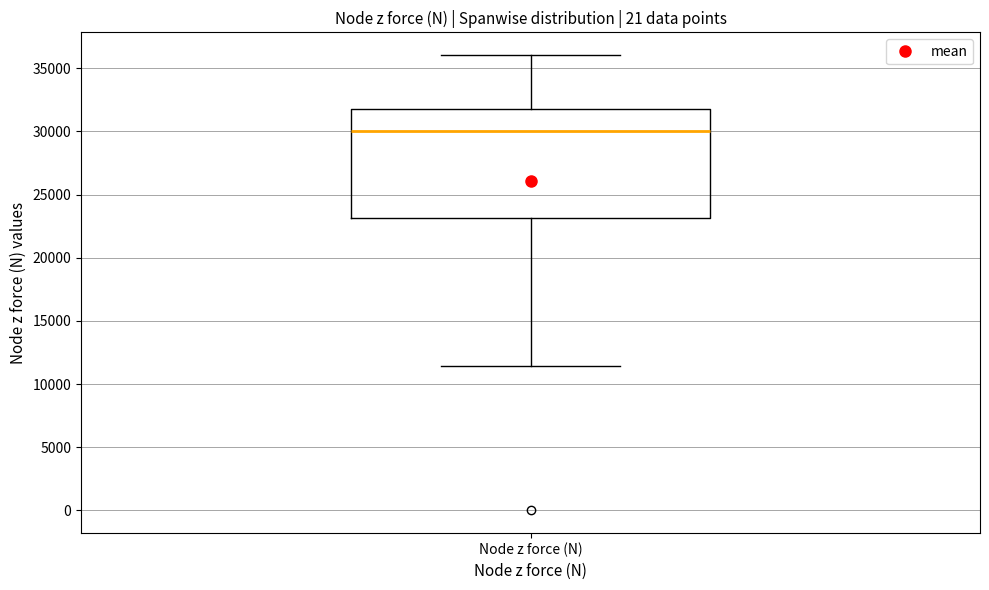

Transcribe this box plot: give where the median line is, the range the box spans, and where the two whiskers end, as read against the y-axis. The values are not printed on the chart, so give them approximately, as read against the axis.

median 30000, box 23000 to 32000, whiskers 11500 to 36000